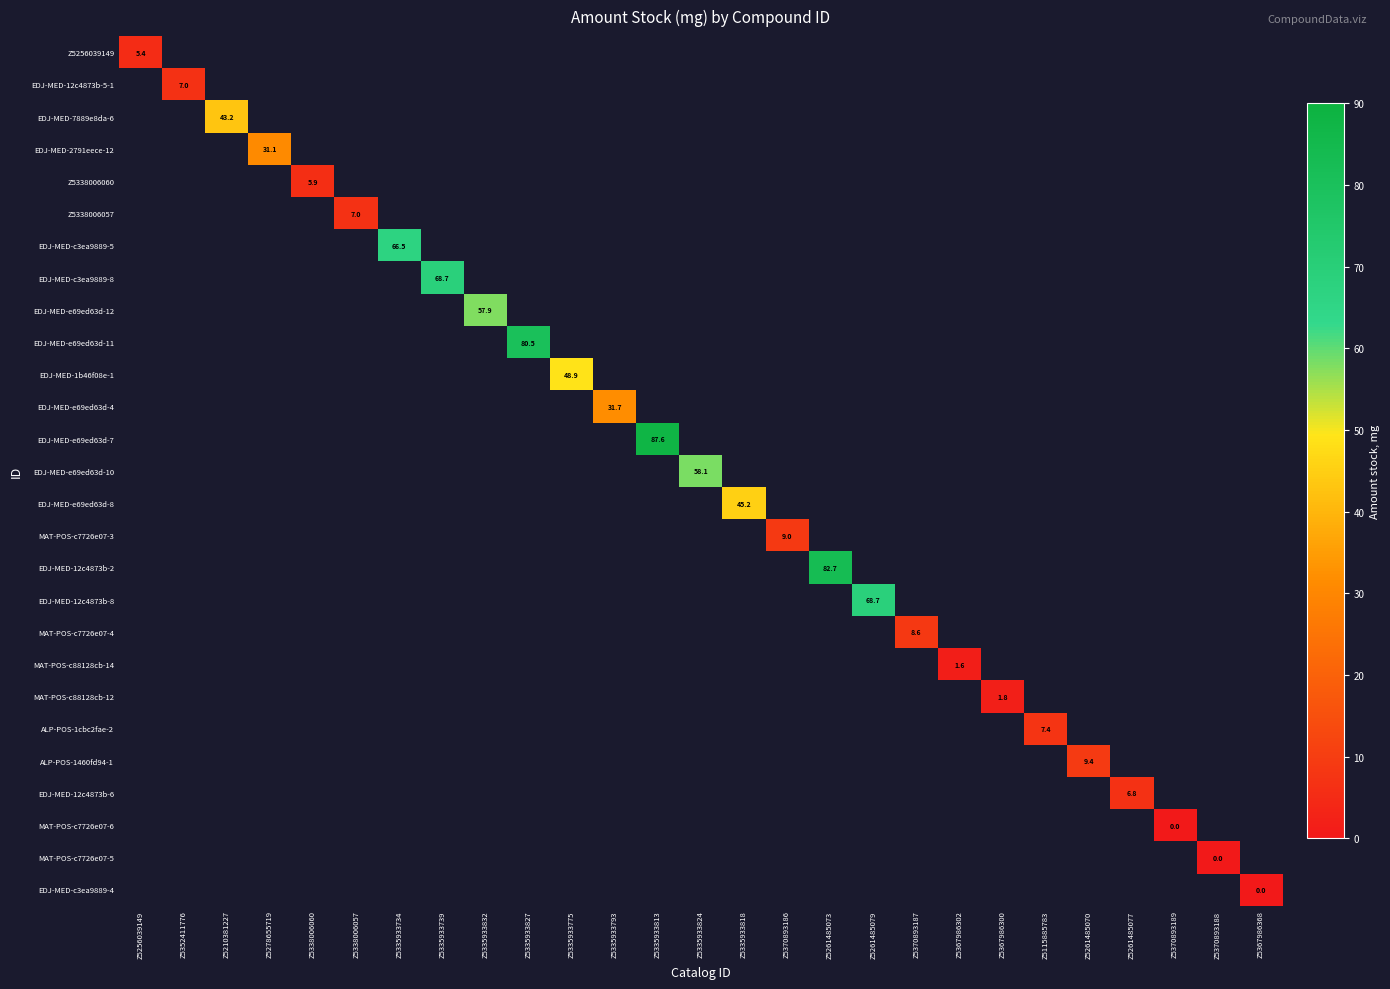

Is the value of EDJ-MED-12c4873b-6 at Z5370893189 greater than the value of EDJ-MED-e69ed63d-8 at Z5335933824?

No